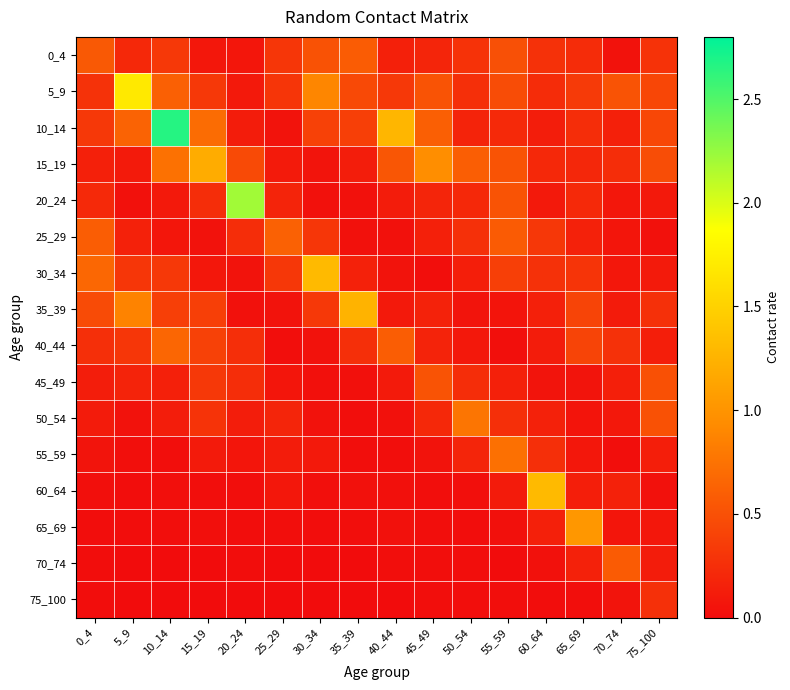

Count the number of categories in the chart.

16